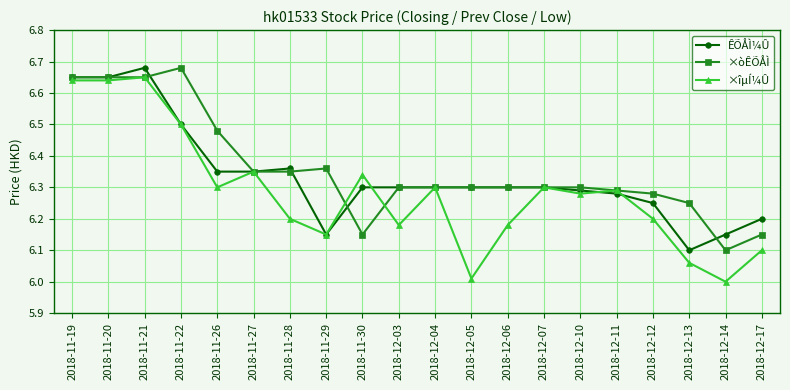

How many interior local peaks does the ×îµÍ¼Û series have?

6